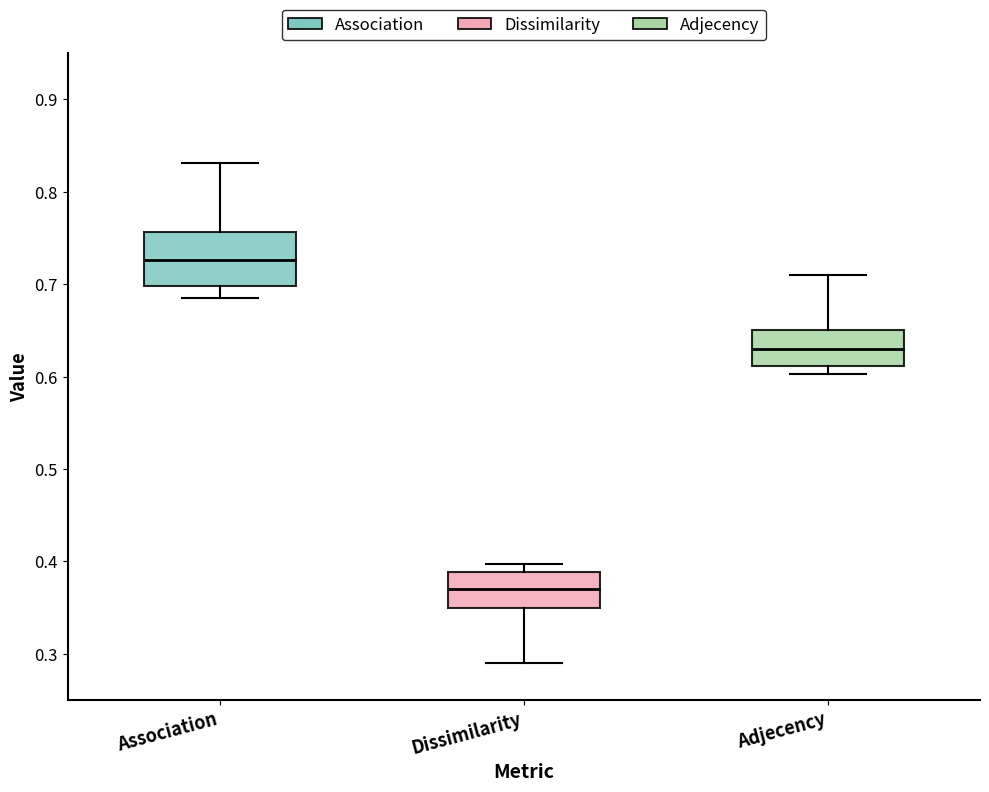

Comparing the boxes themselves (not the whiskers), which one is the tallest?

Association